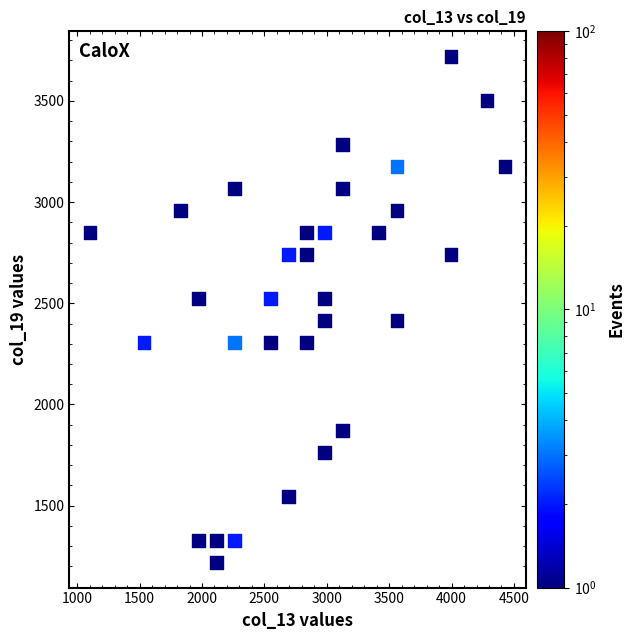

What is the range of X values (max minus min)?

3324.0